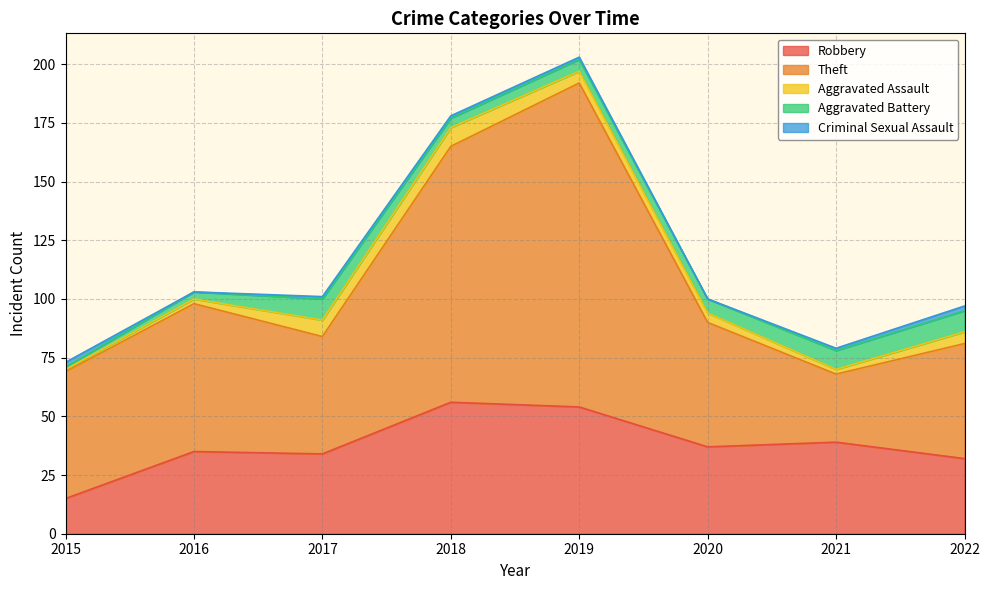

The Robbery series shows 14 at 2018. True or false?

False